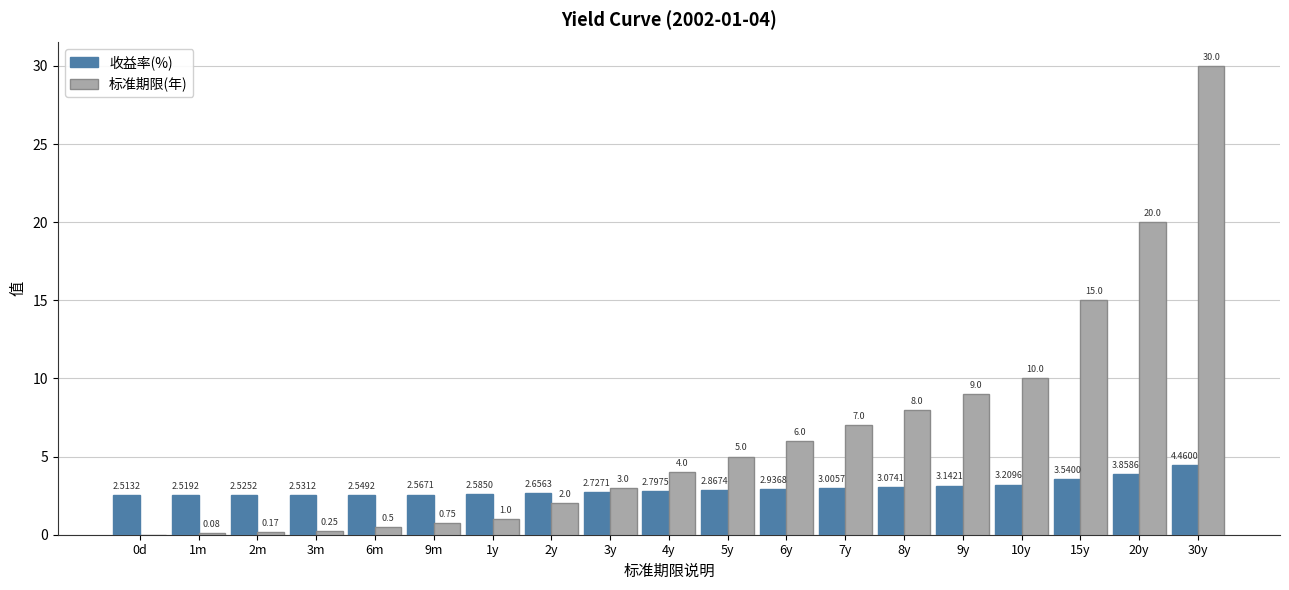

What are all the series names shown in the legend?

收益率(%), 标准期限(年)